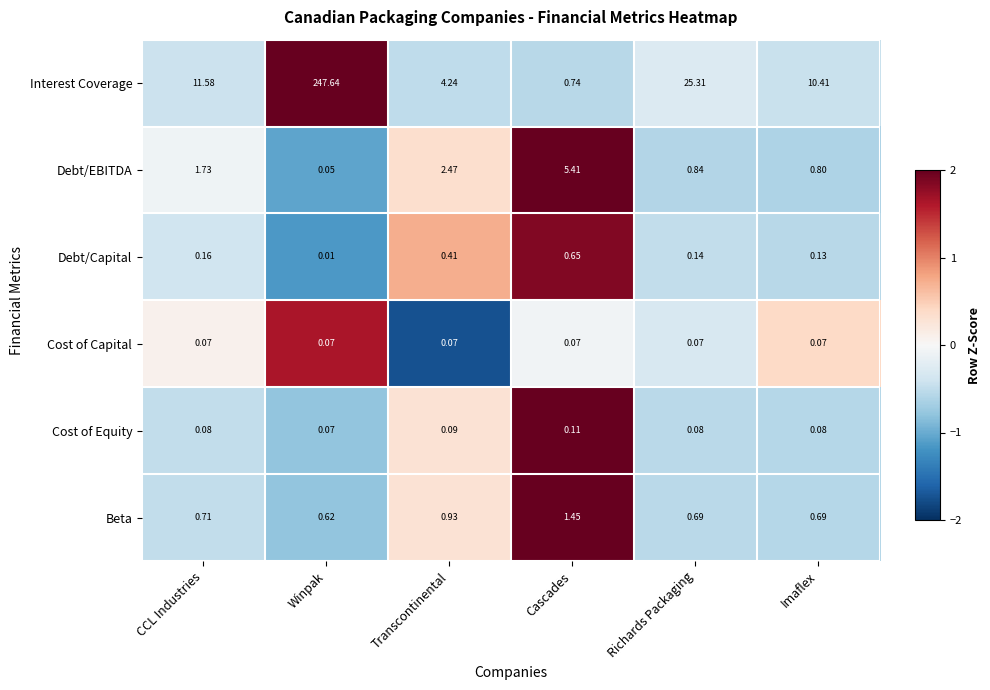

At which label does Interest Coverage reach its peak?

Winpak